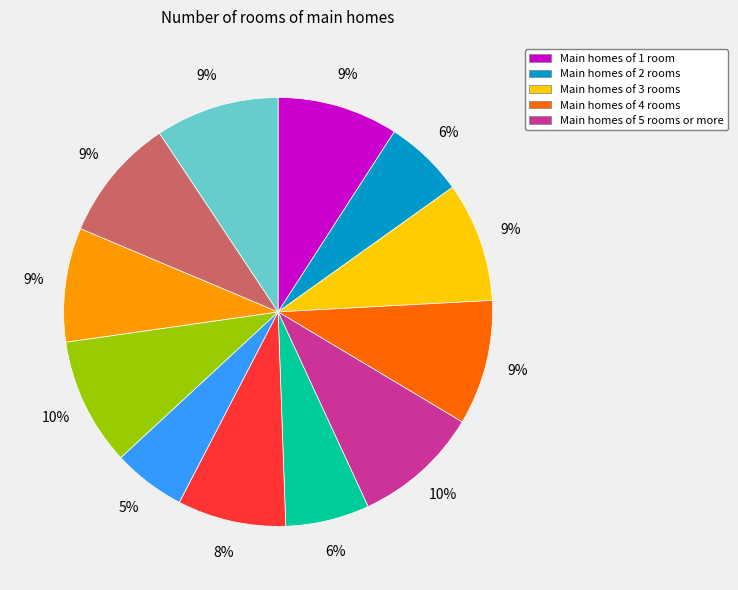

To the nearest percent, what is the average slice percentage?

8%